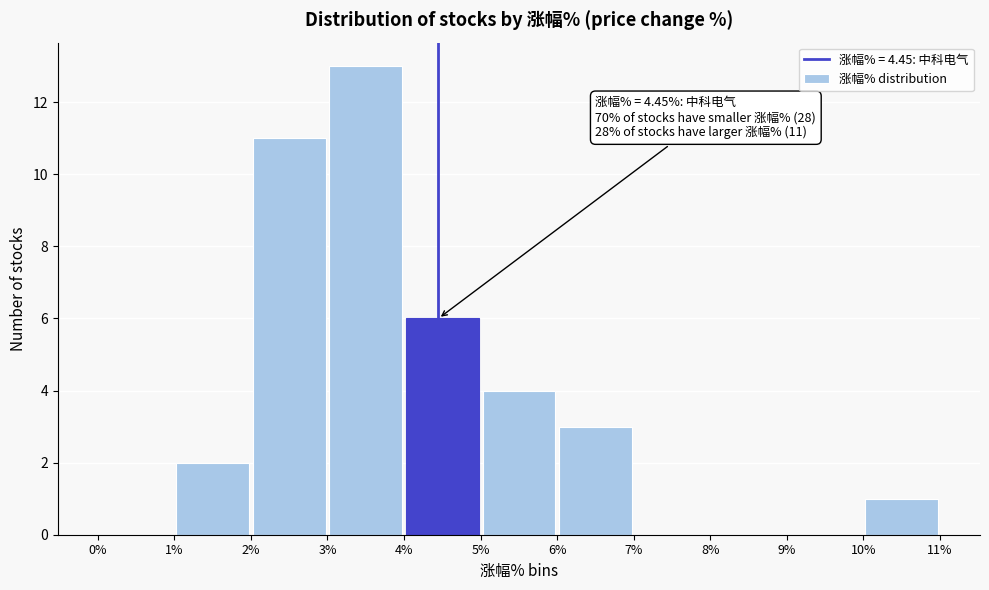

Which range on the x-axis has the tallest bar?

3% to 4%